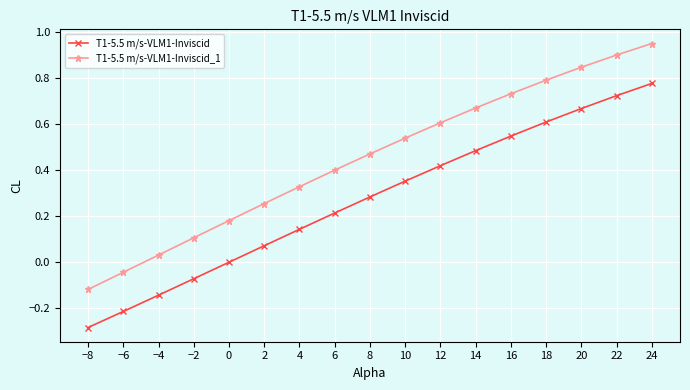

True or false: T1-5.5 m/s-VLM1-Inviscid has more than 1 points higher than both neighbors.

False